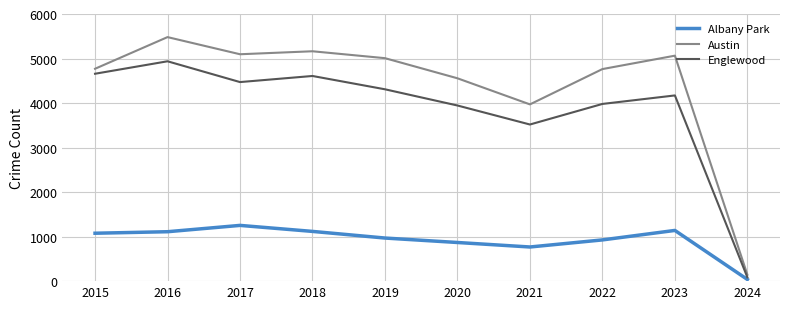

List the series in order of their peak value, highest first.

Austin, Englewood, Albany Park